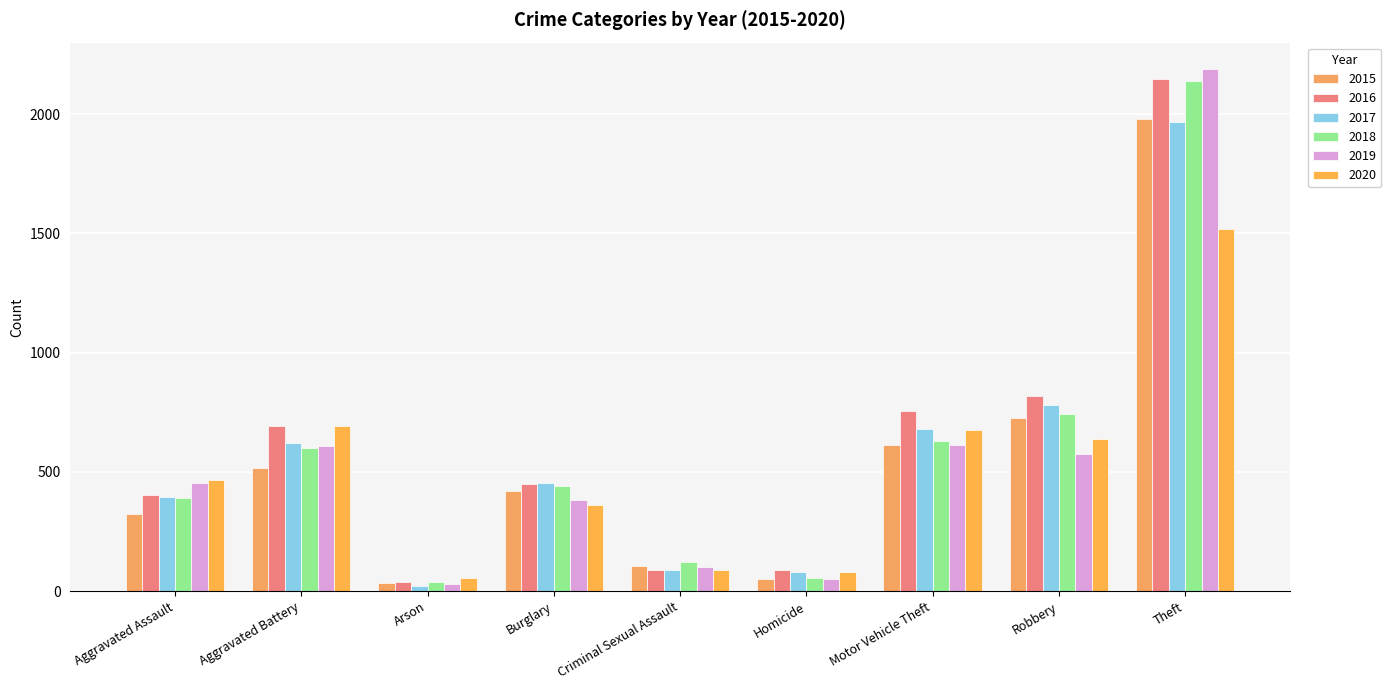

What are all the series names shown in the legend?

2015, 2016, 2017, 2018, 2019, 2020